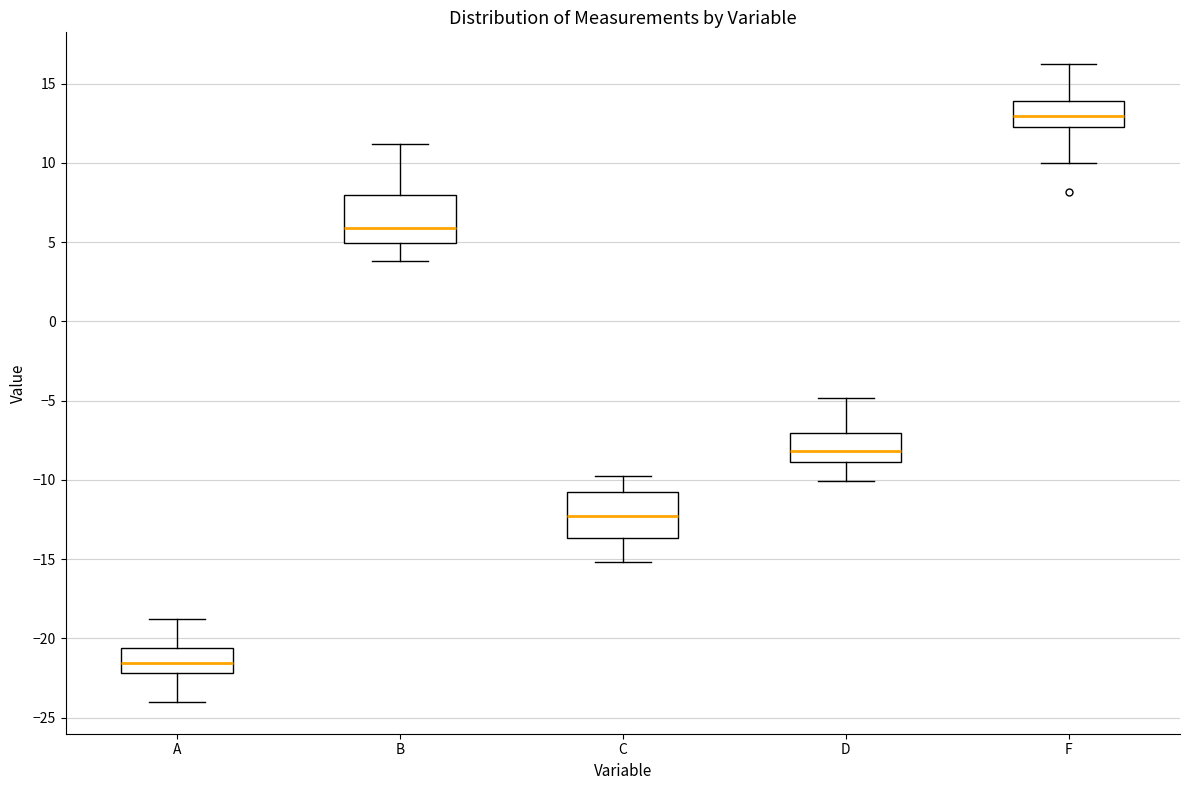

Which box has the lowest median line?

A